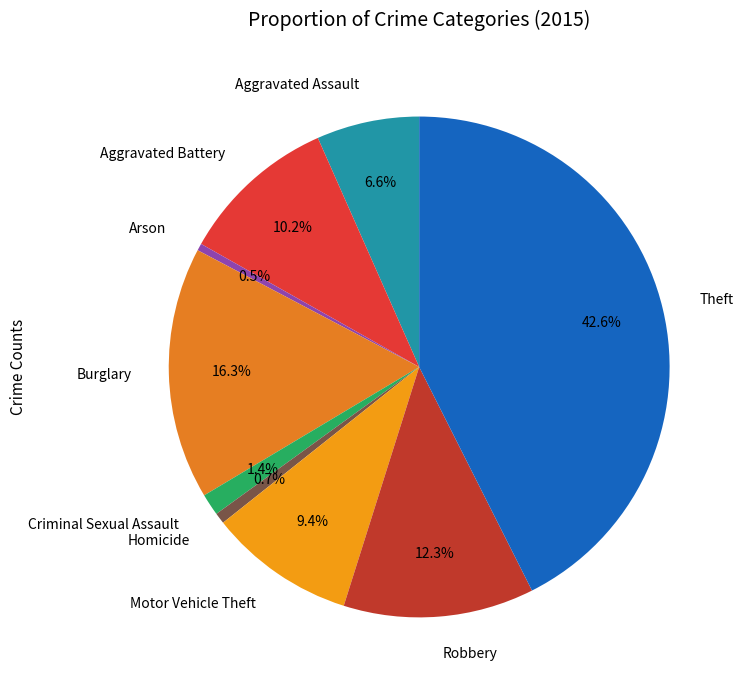

How many slices are in this pie chart?

9